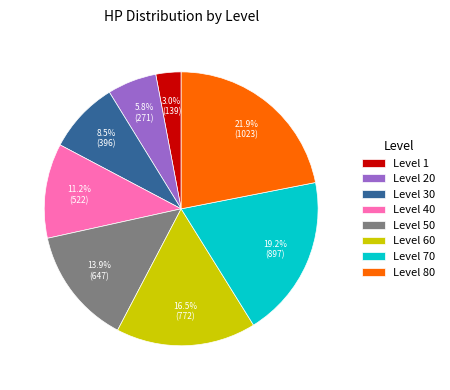

What is the largest slice in the pie chart?

Level 80